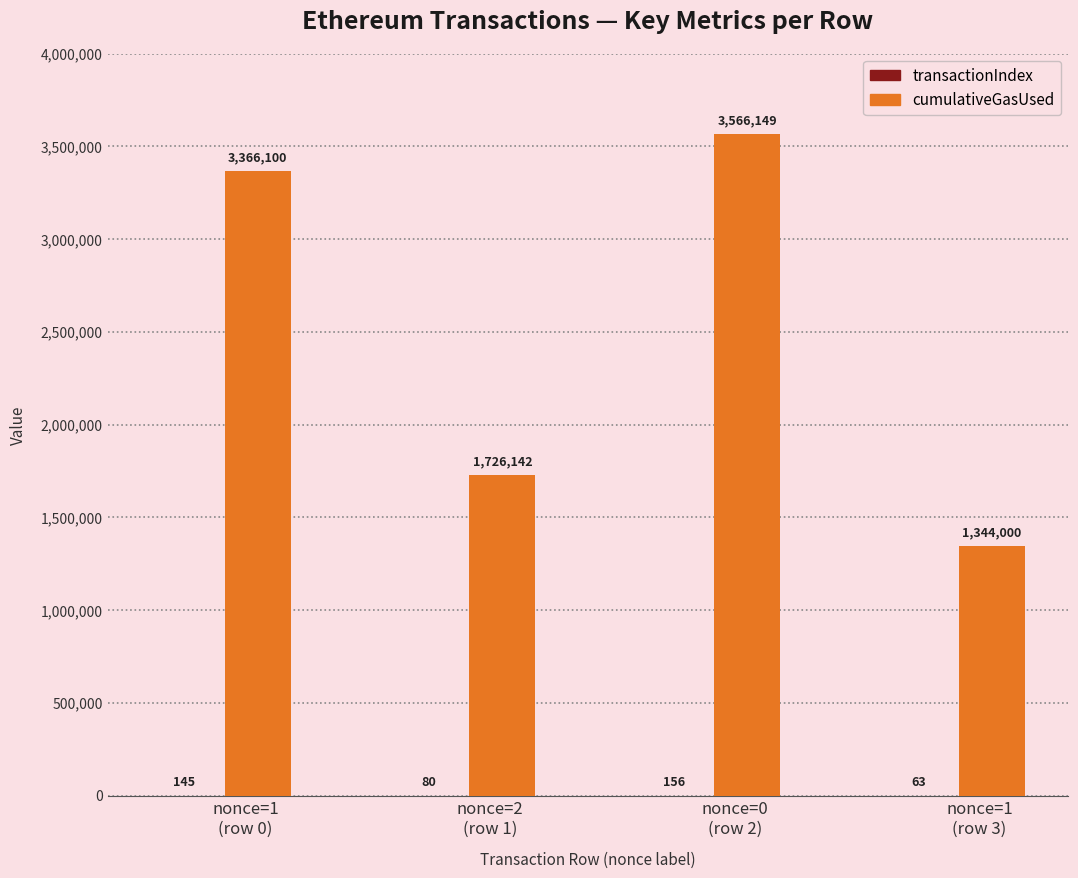

Which series has the largest total across all categories?

cumulativeGasUsed